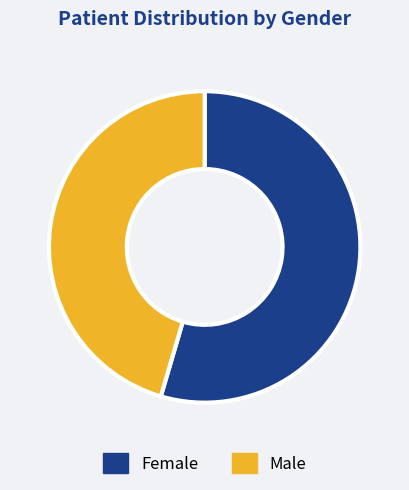

Is it true that Male is 45% of the pie?

True